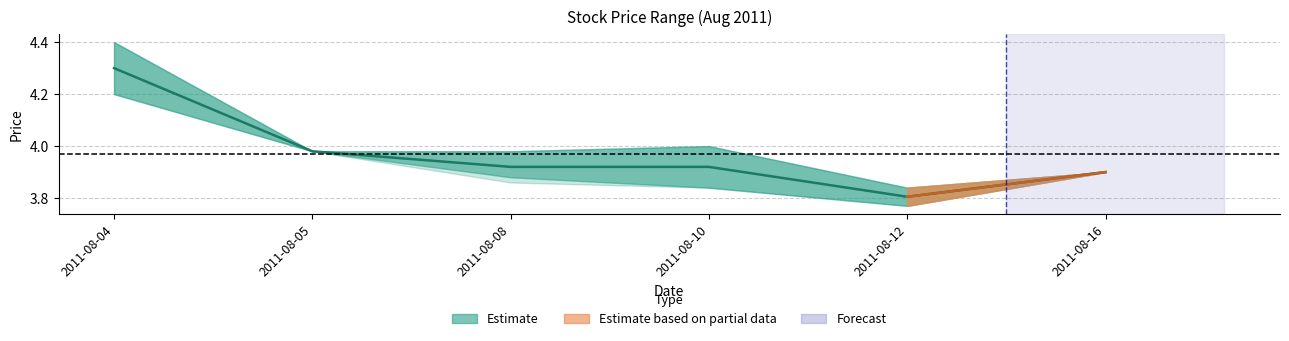

Approximately how many times larger is the value at 2011-08-05 compared to 2011-08-04?

0.9